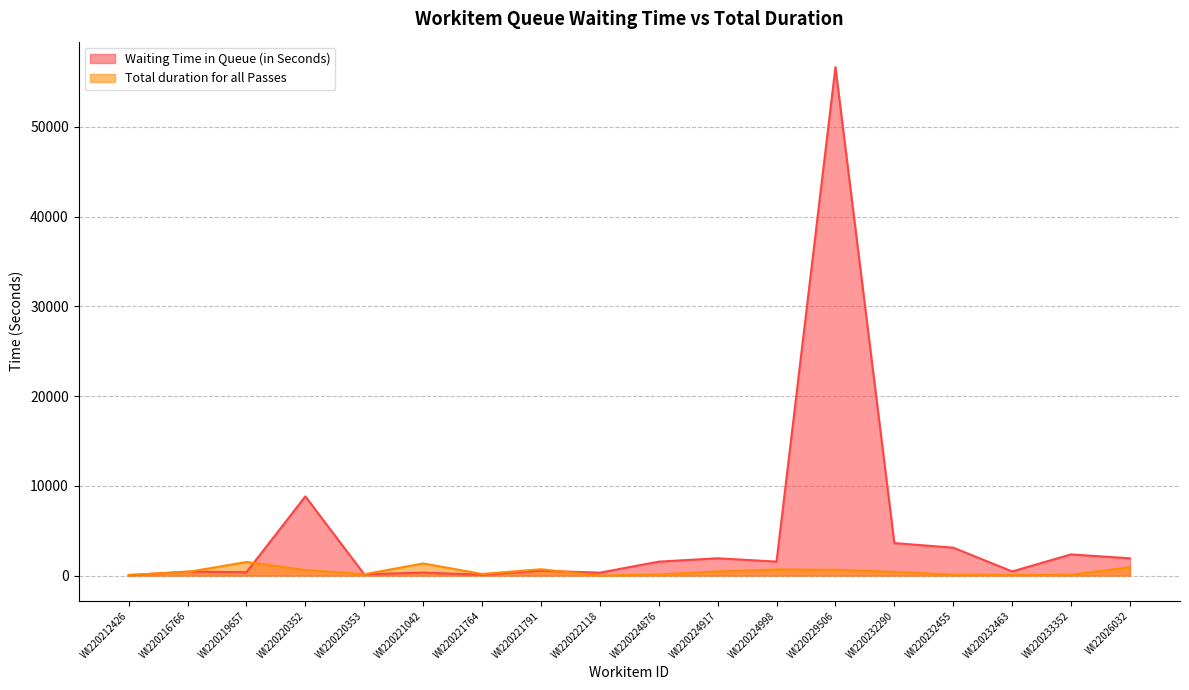

What is the maximum value for Waiting Time in Queue (in Seconds)?

56659